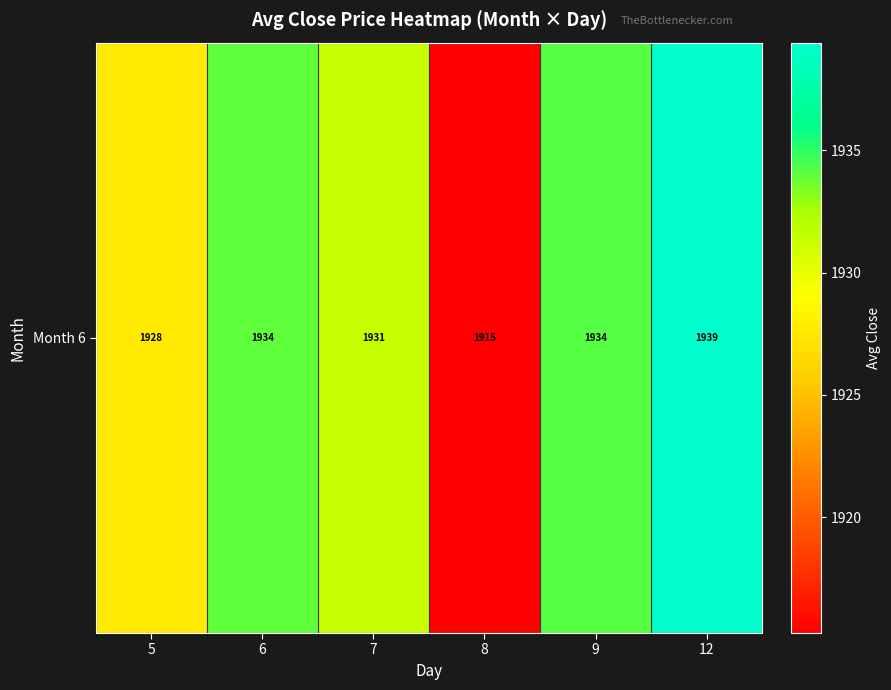

How many distinct data groups are displayed?

1